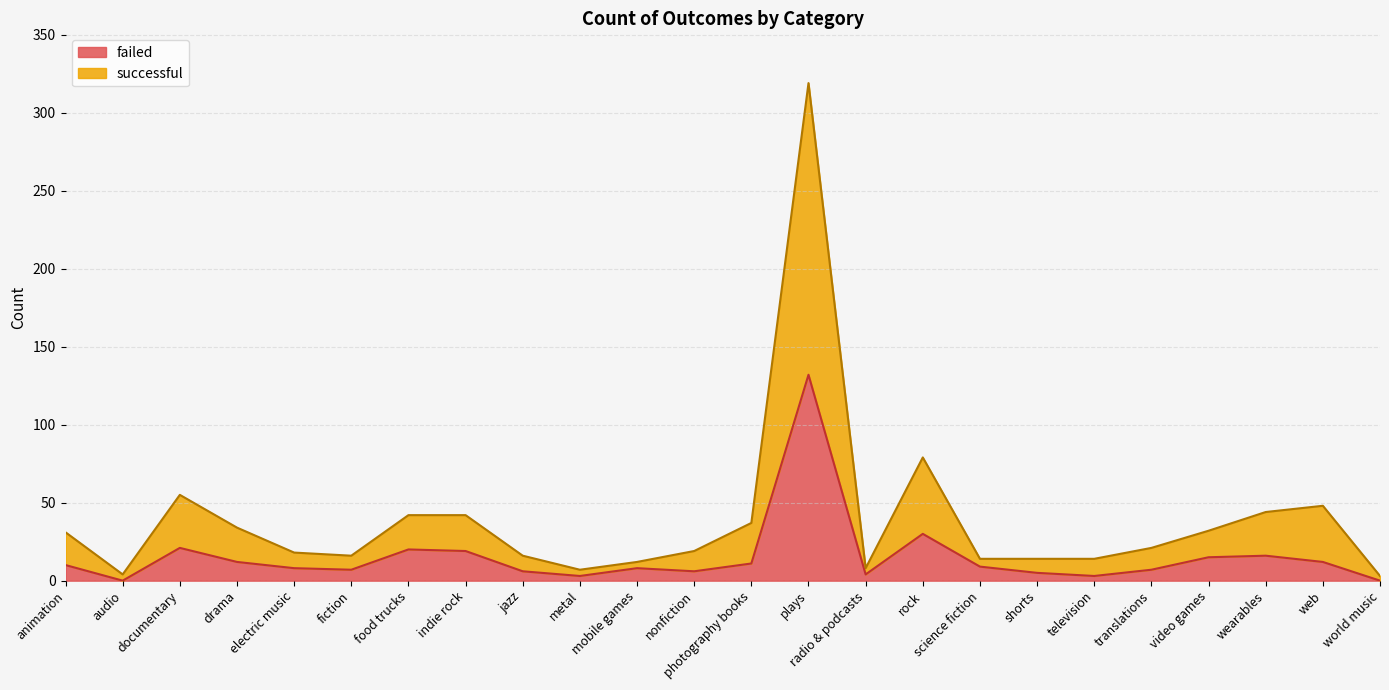

What are all the series names shown in the legend?

failed, successful